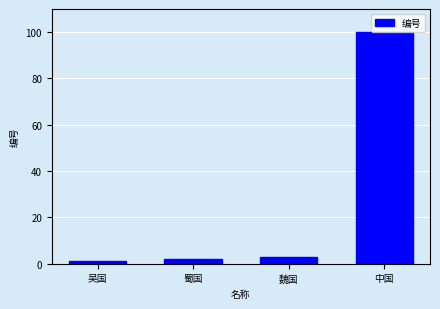

What is the difference between the second highest and minimum values?

2